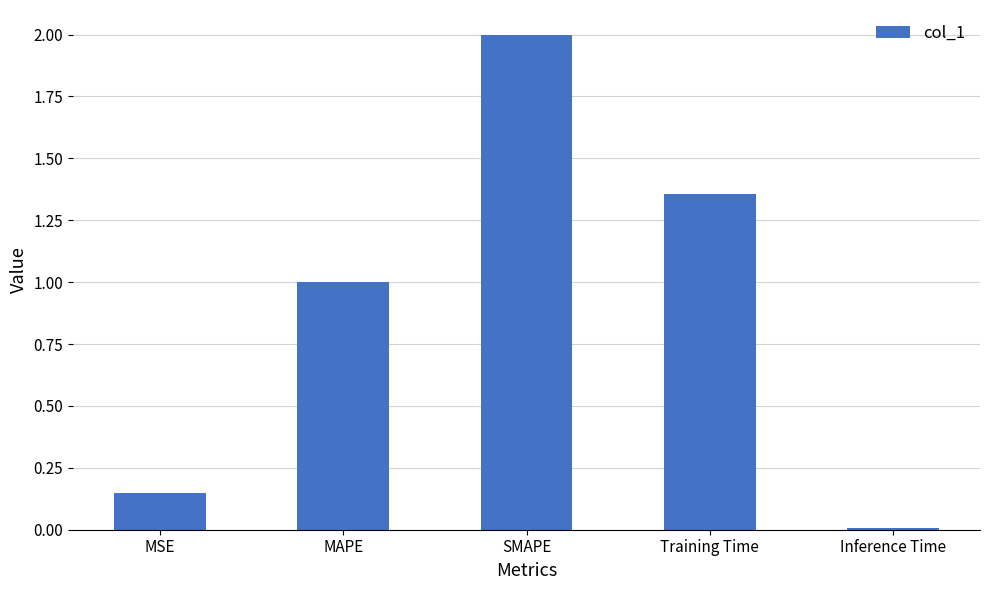

Read the value at MAPE.

1.0